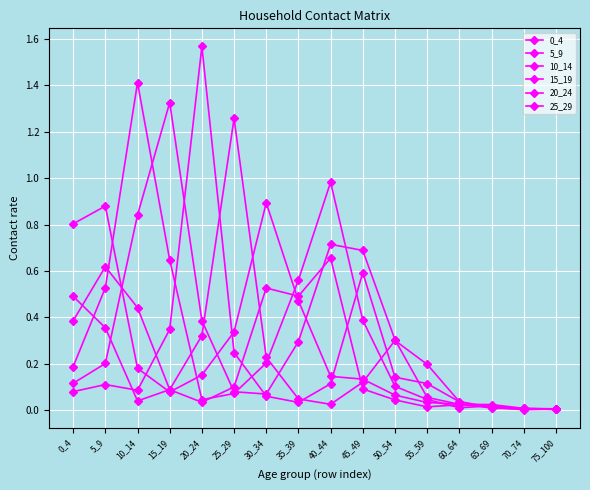

How many distinct data groups are displayed?

6